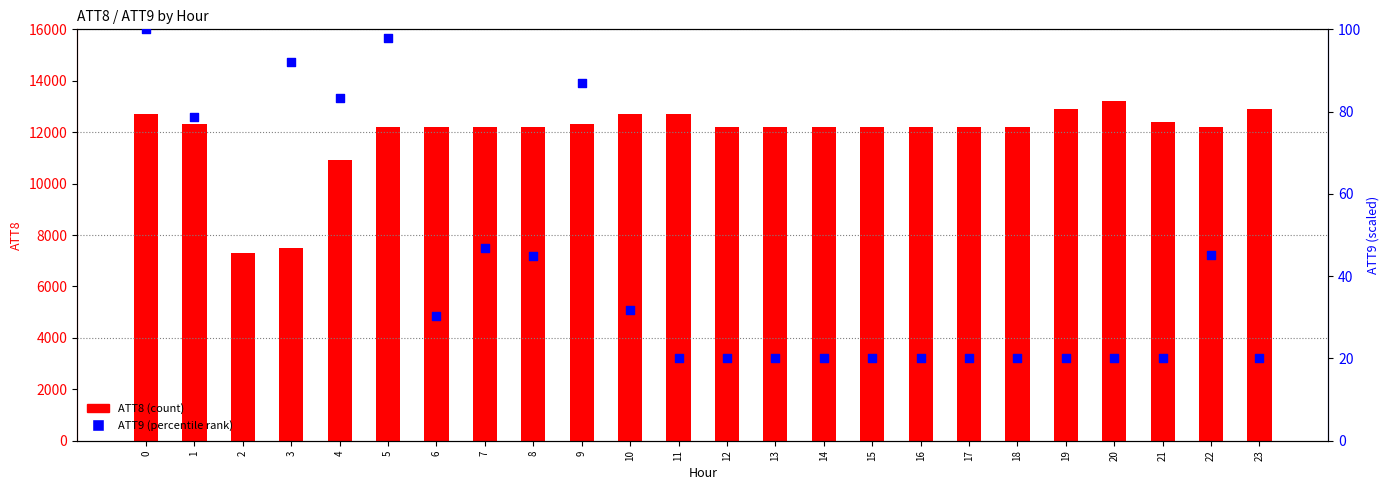

What are all the series names shown in the legend?

ATT8 (count), ATT9 (percentile rank)